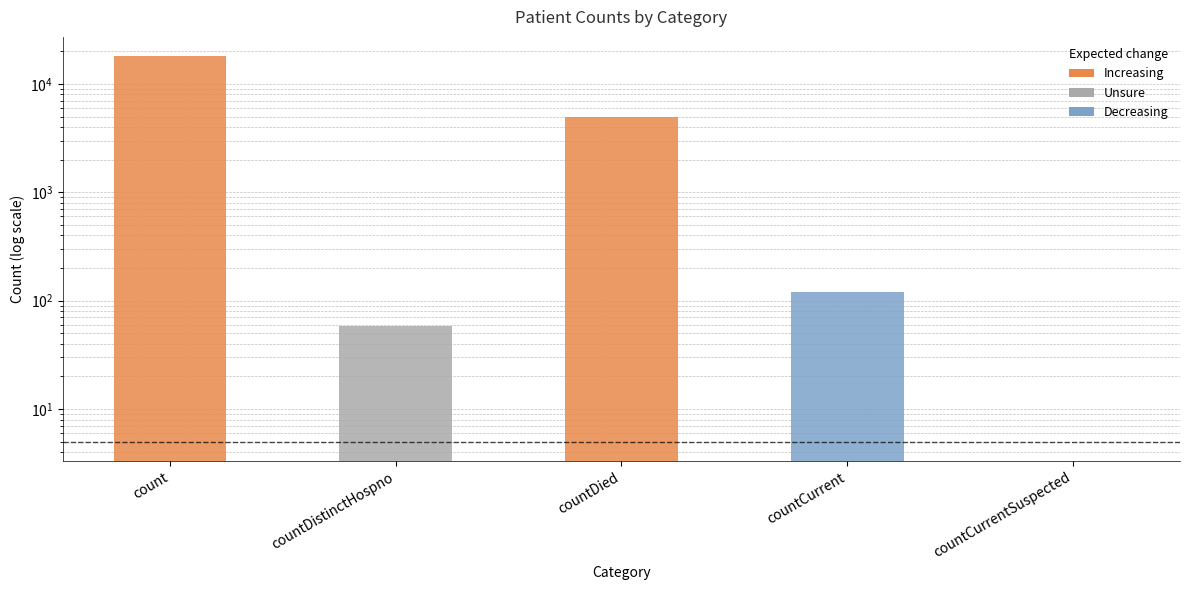

How many distinct data groups are displayed?

1